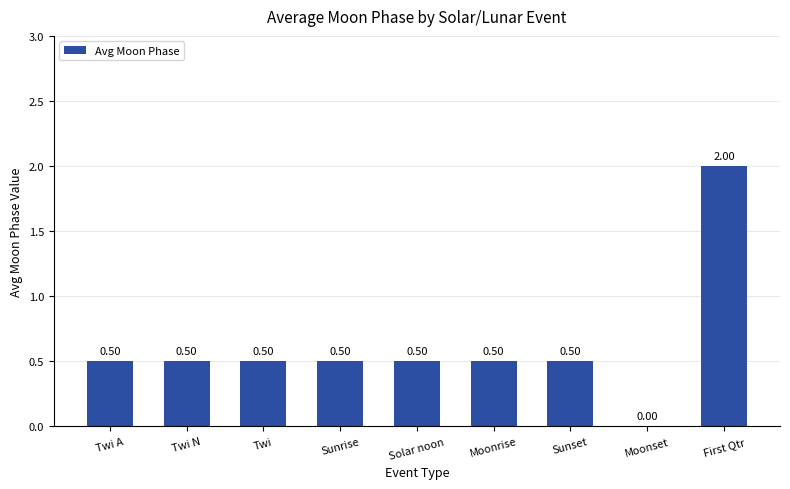

Reading right to left, list all the values displayed in this chart.

2.0	0.0	0.5	0.5	0.5	0.5	0.5	0.5	0.5